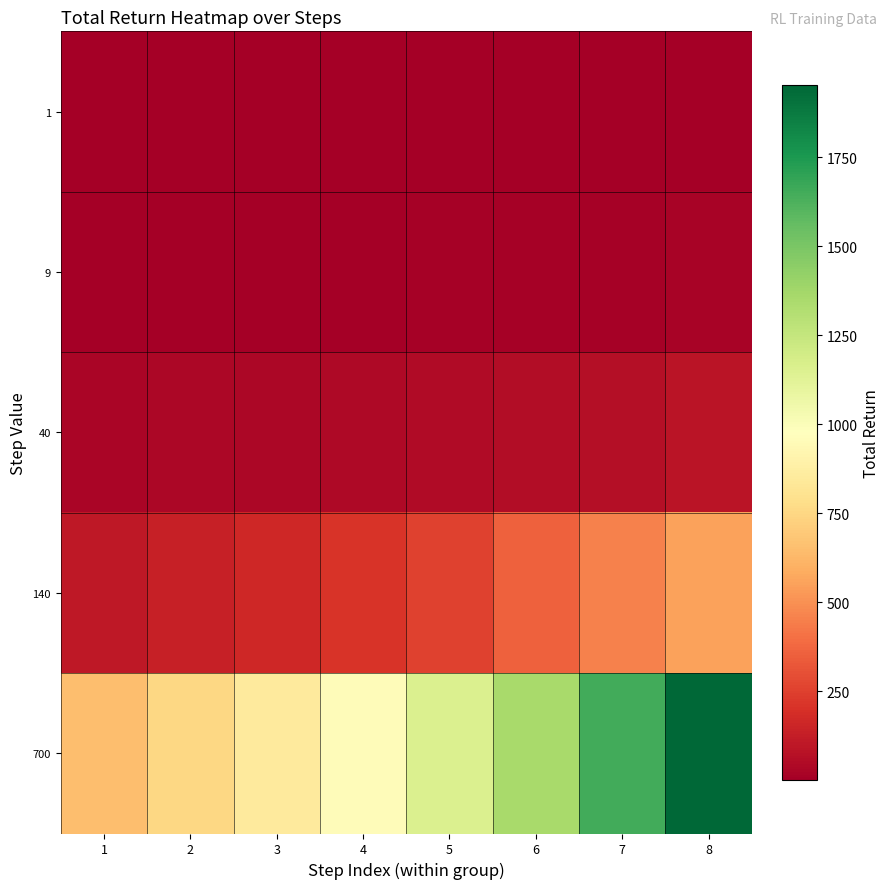

What is the difference between the highest and lowest values at 3?

853.8